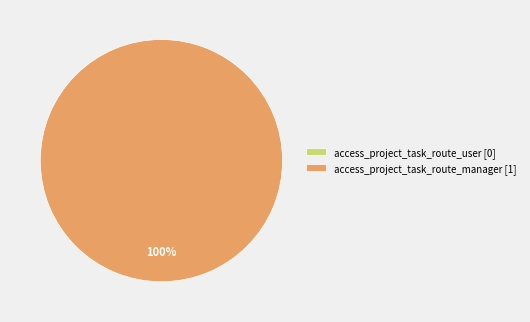

To the nearest percent, what is the difference between the largest and smallest slice percentages?

100%